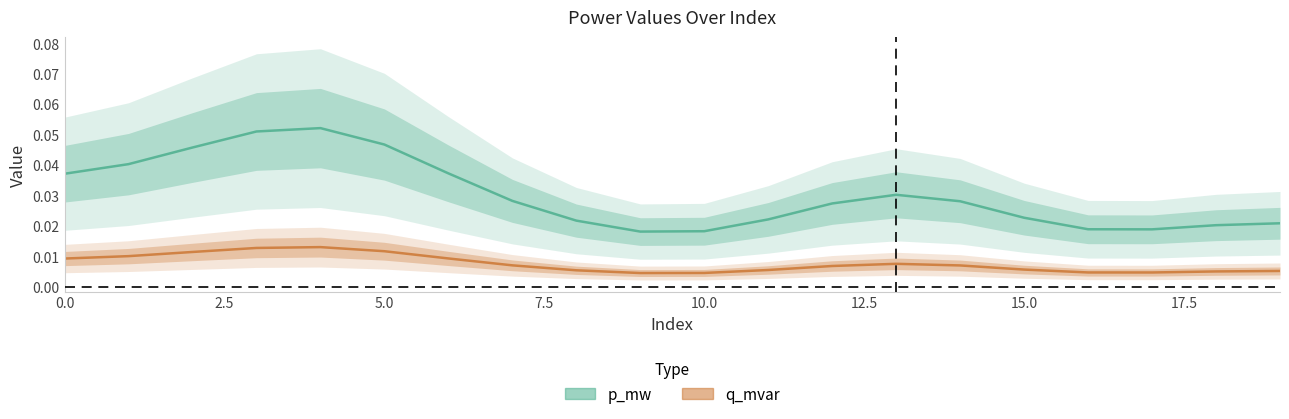

Which series has the widest spread of values?

p_mw